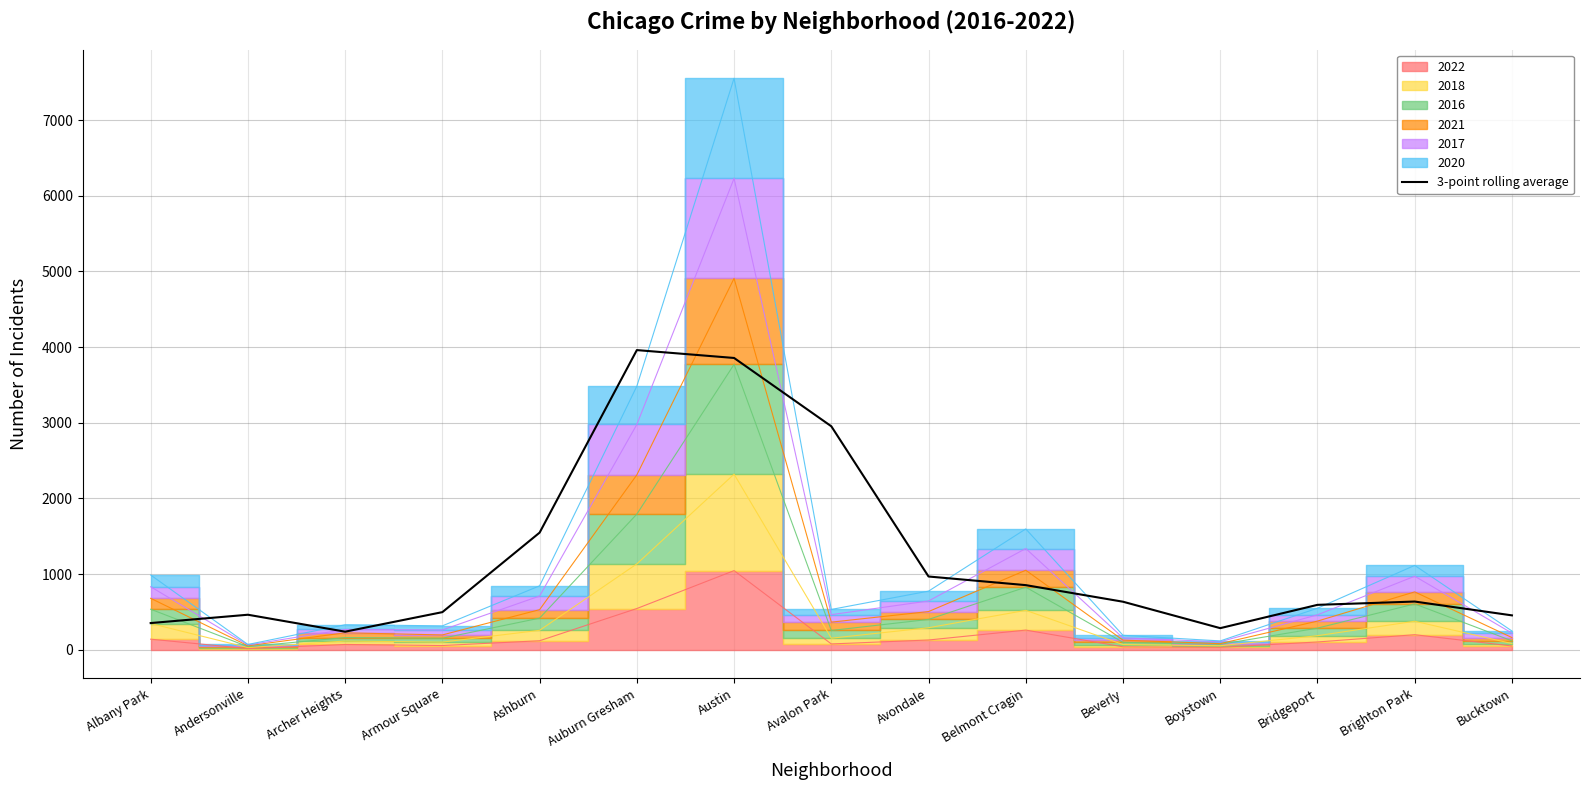

Reading right to left, list all the values displayed in this chart.

453.7	636.3	592.7	284.7	634.0	853.3	967.3	2953.0	3856.0	3960.0	1547.3	496.3	238.0	462.0	352.0